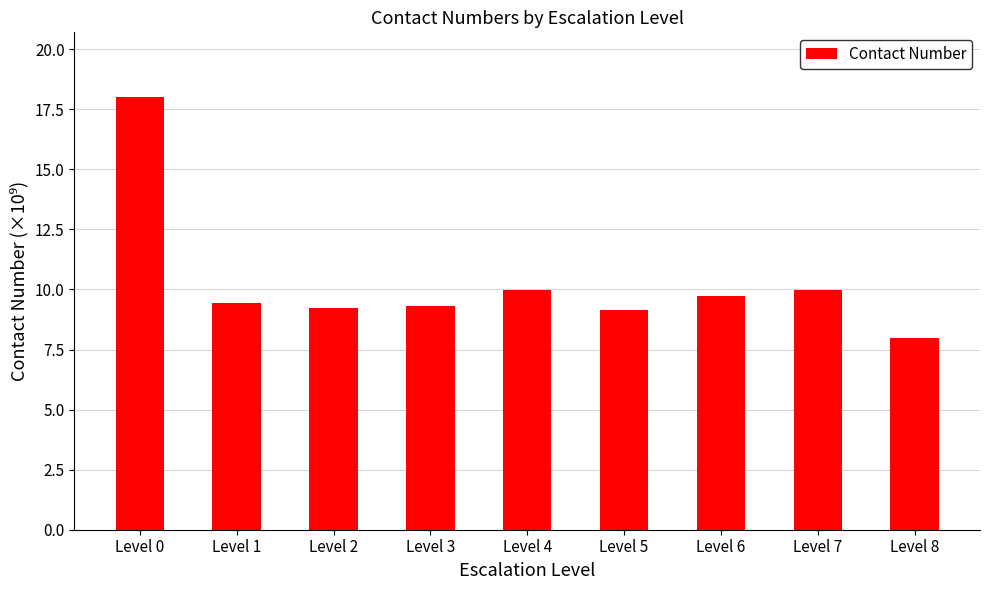

Where does the data first go above 9?

Level 0